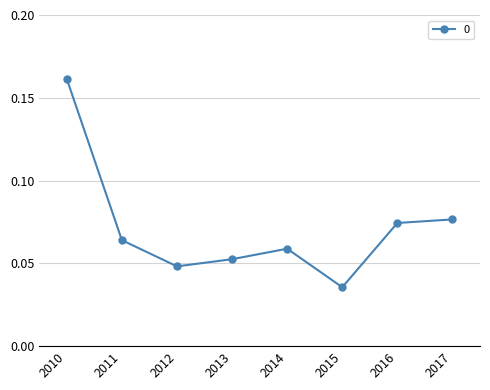

Count the values in the range 0 to 1.

8